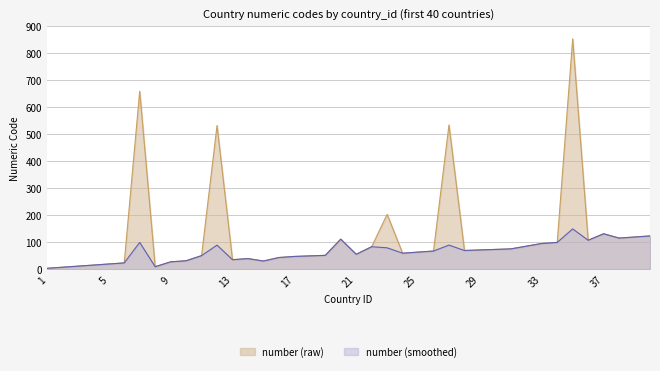

What value does the number_smooth series have at 17, to the nearest 50?

50